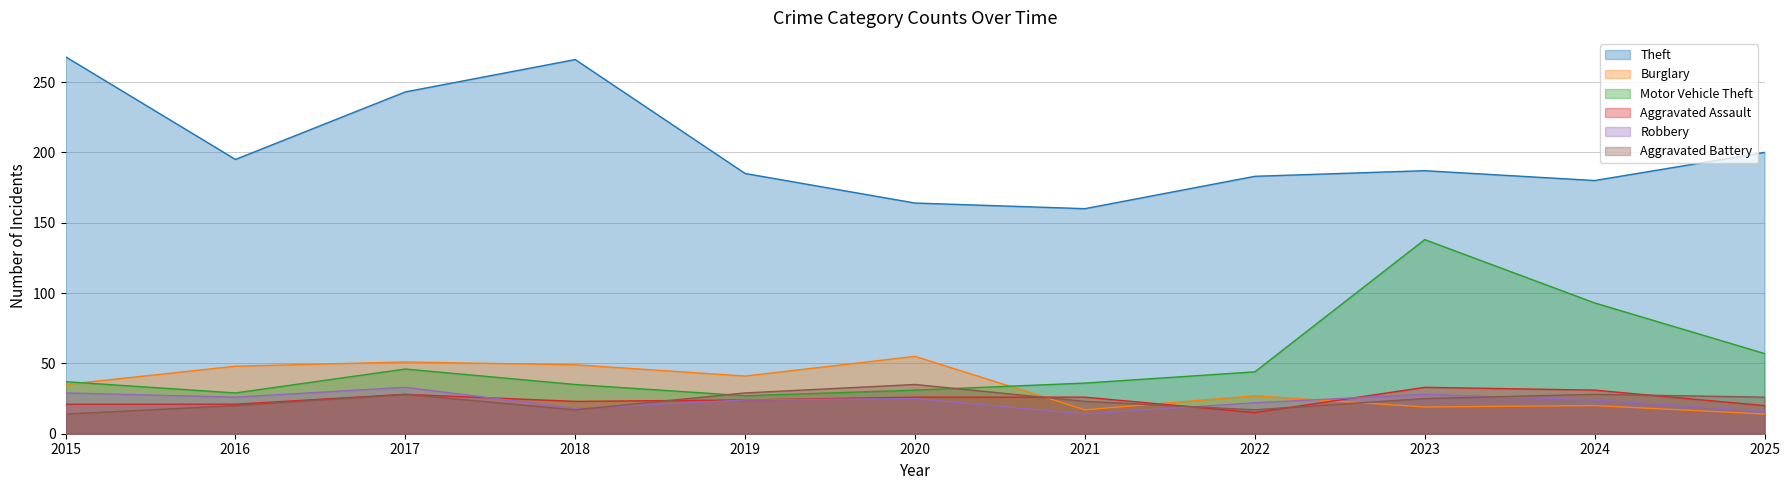

List the series in order of their peak value, highest first.

Theft, Motor Vehicle Theft, Burglary, Aggravated Battery, Aggravated Assault, Robbery